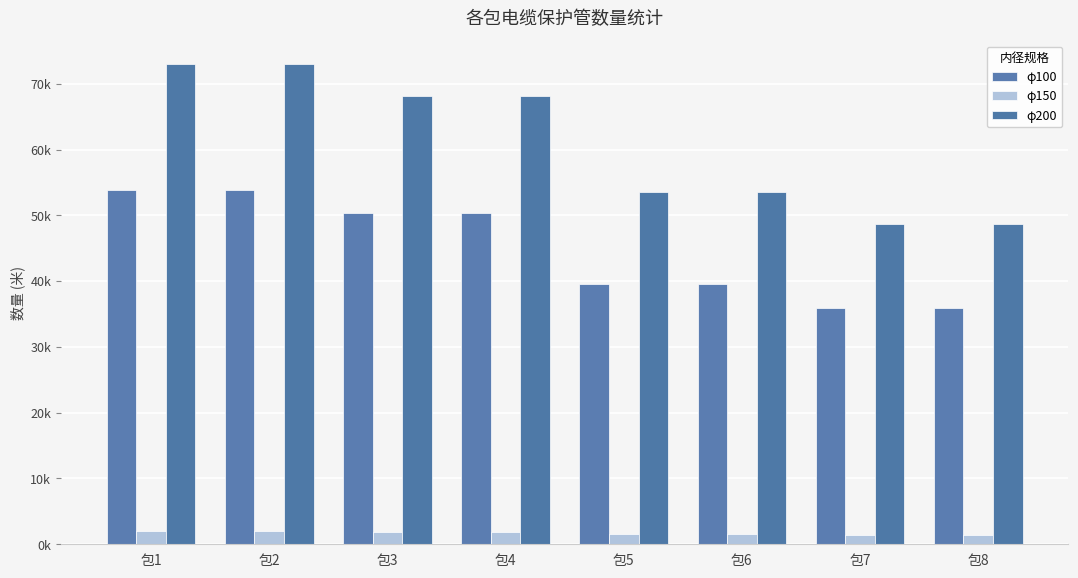

Which series has the largest range (max minus min)?

φ200